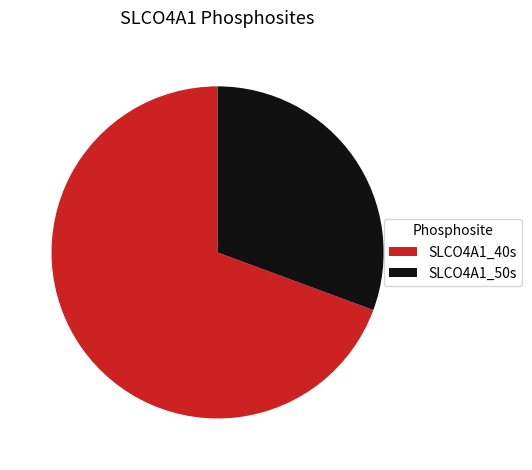

Between SLCO4A1_50s and SLCO4A1_40s, which is larger?

SLCO4A1_40s